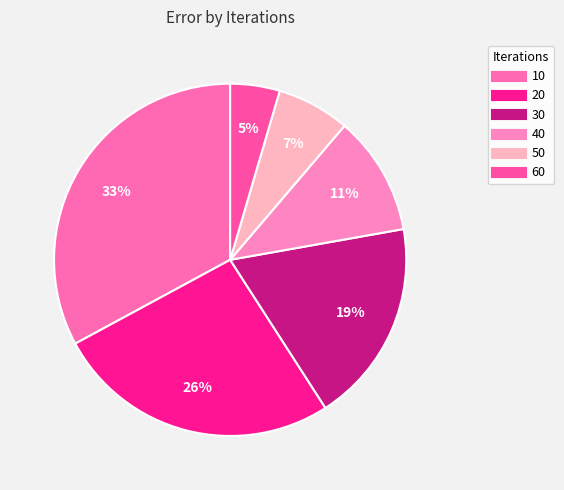

Is it true that 20 is 17% of the pie?

False